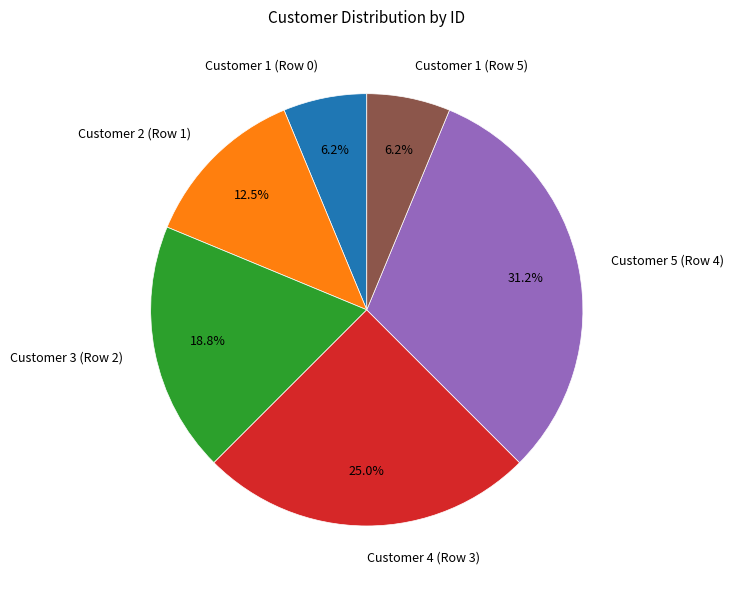

Is it true that Customer 1 (Row 5) is 18% of the pie?

False